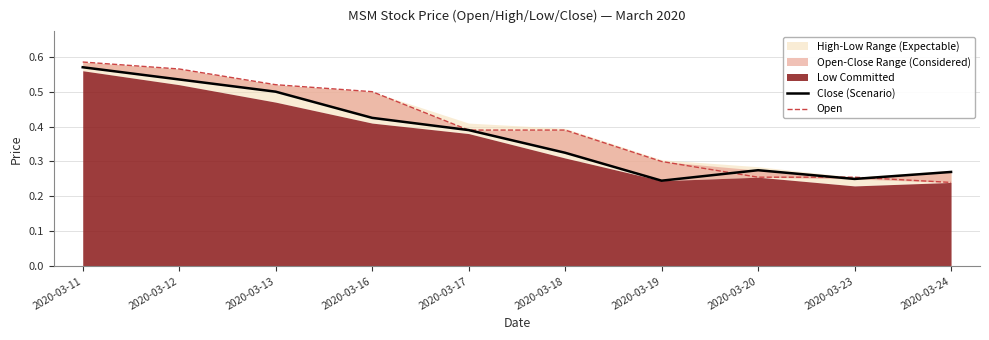

What is the approximate value of Close (Scenario) at 2020-03-13?

0.5